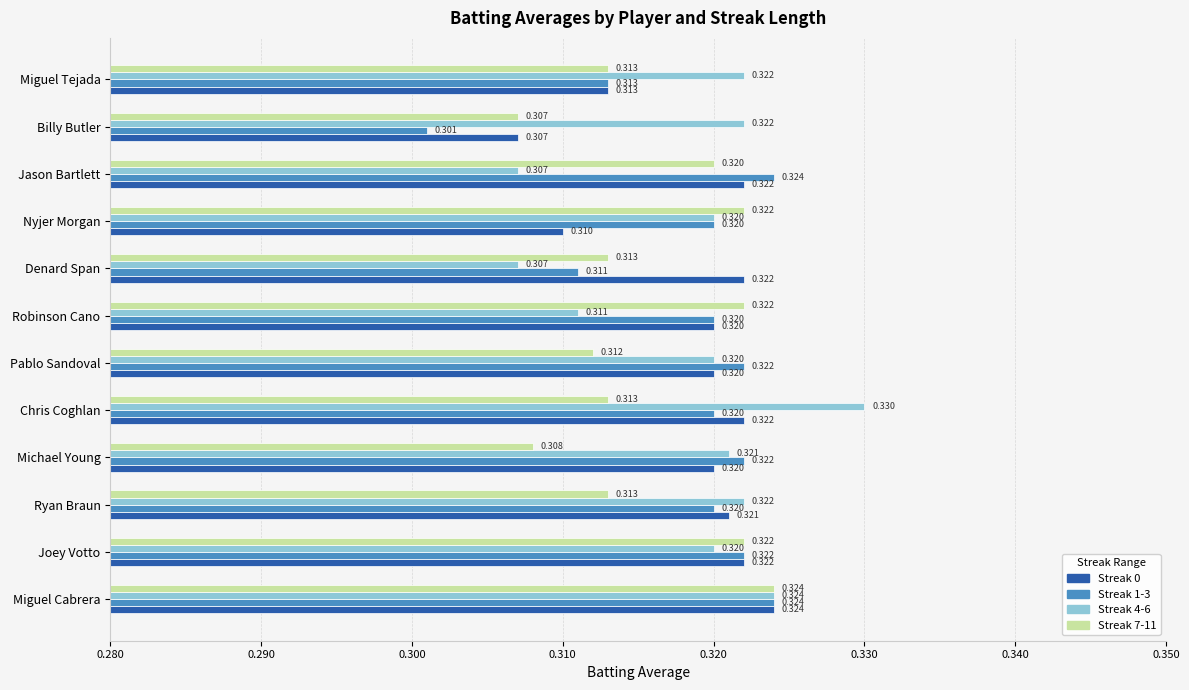

At which category does the chart reach its peak across all series?

Chris Coghlan